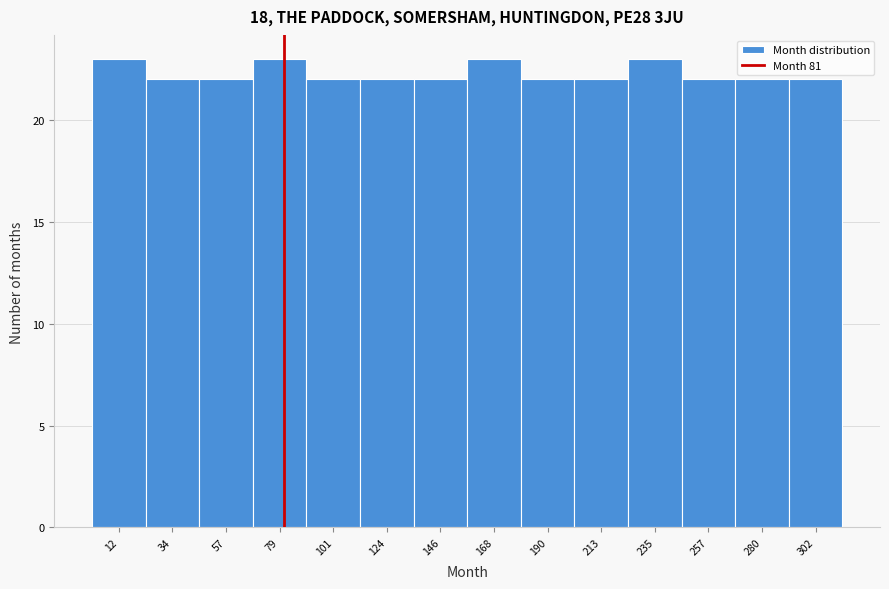

Reading left to right, list every bar in this chart as the range it spans on the x-axis followed by its height. Neither the bar edges nor the heights are printed on the chart, so give them approximately, as read against the axes.

0 to 25: 23
25 to 45: 22
45 to 70: 22
70 to 90: 23
90 to 110: 22
110 to 135: 22
135 to 155: 22
155 to 180: 23
180 to 200: 22
200 to 225: 22
225 to 245: 23
245 to 270: 22
270 to 290: 22
290 to 315: 22